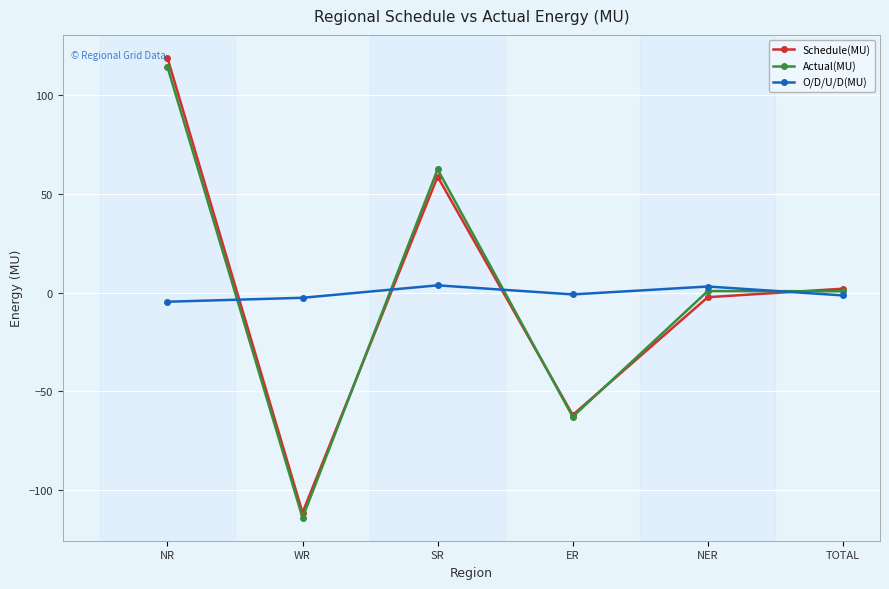

What is the lowest value of the Schedule(MU) series?

-111.3